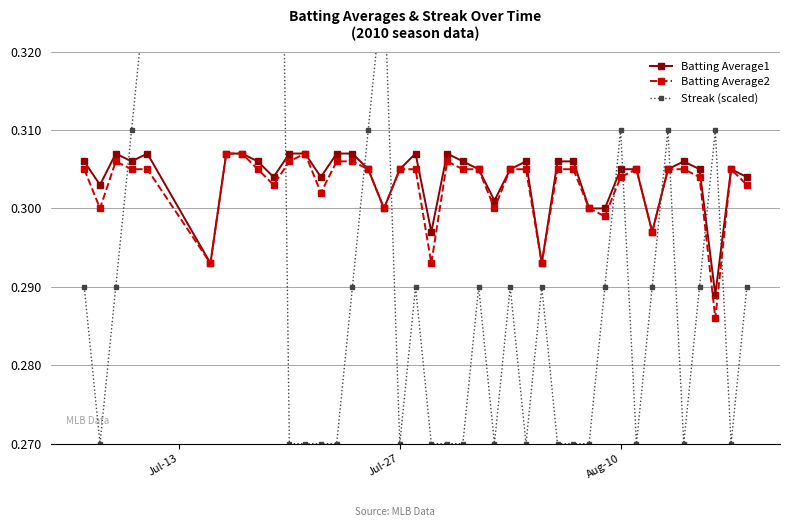

The value of Batting Average2 at Aug-10 is 0.4. True or false?

False